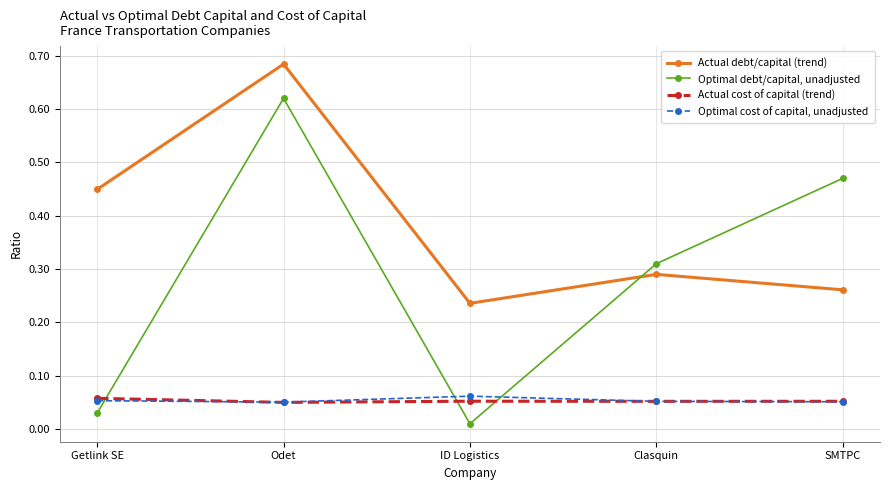

How many intersections are there between Actual cost of capital (trend) and Optimal debt/capital, unadjusted?

3